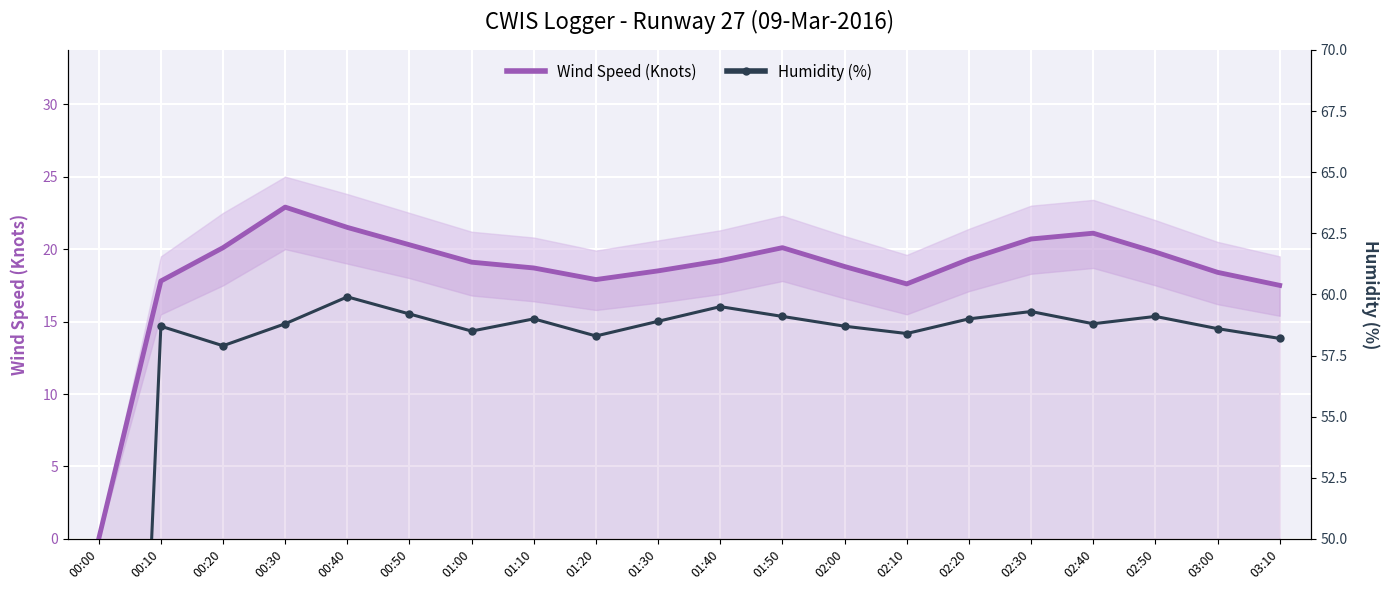

What is the sum of all Wind Speed (Knots) values?

369.3